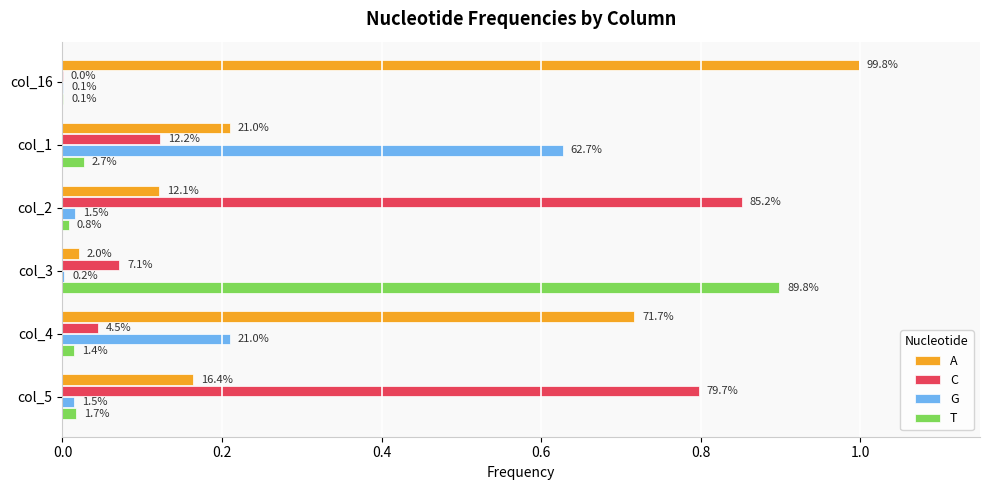

What position from the right is col_4?

2